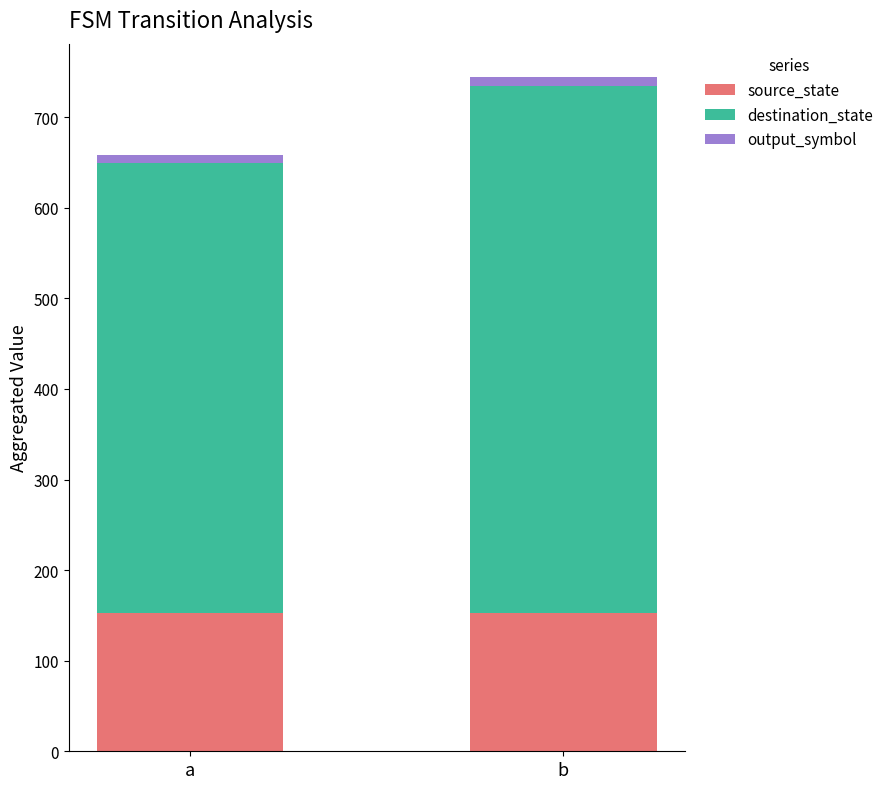

Is it true that source_state equals 153 at a?

True